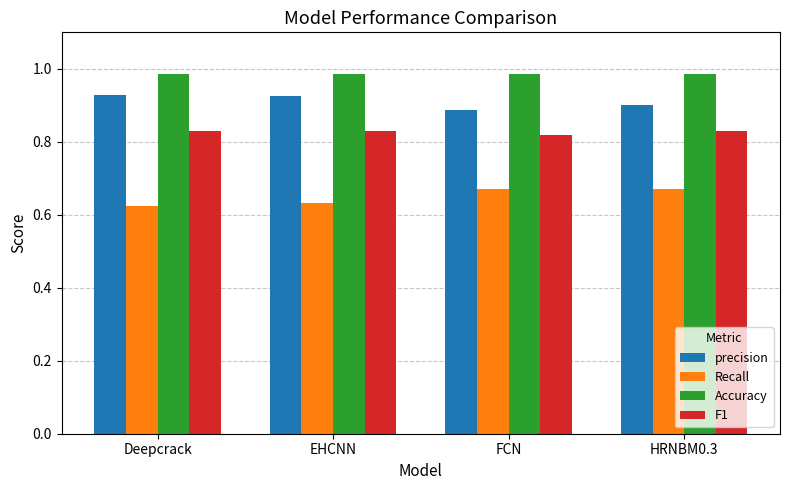

Rank the series by their maximum value, from highest to lowest.

Accuracy, precision, F1, Recall